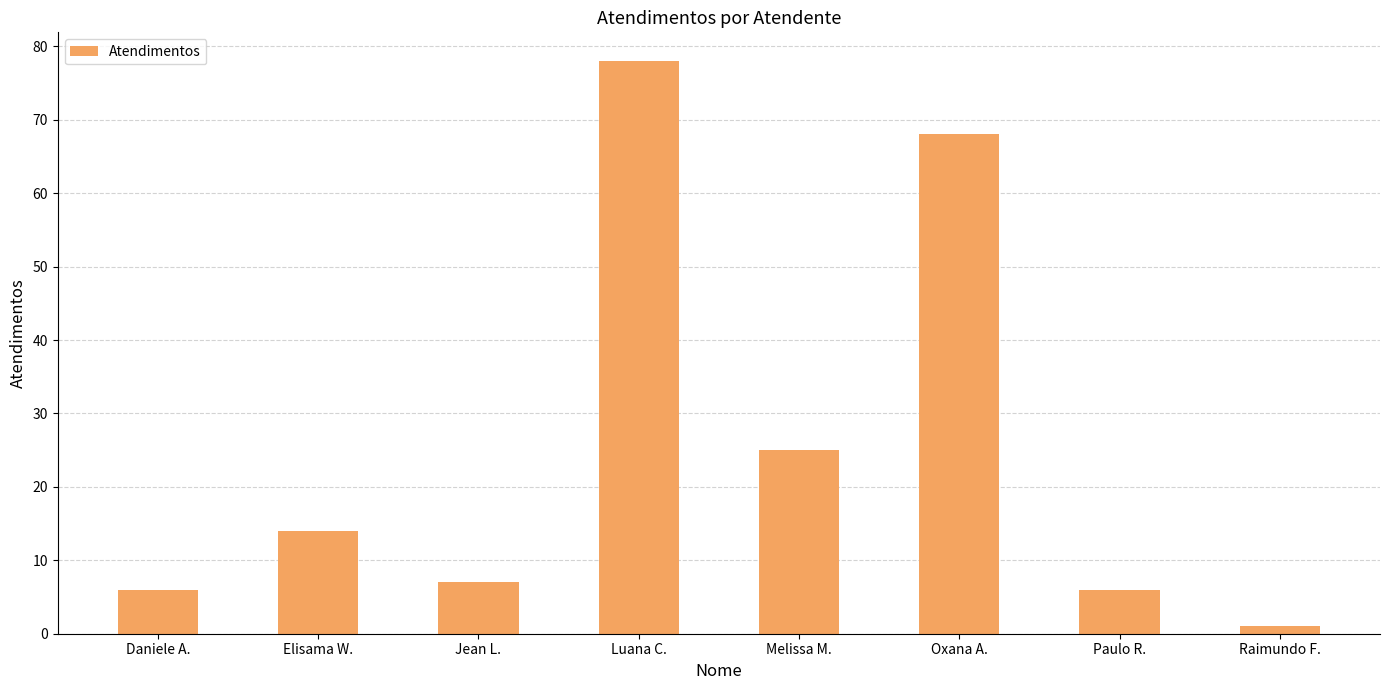

At which category does the chart reach its minimum across all series?

Raimundo F.